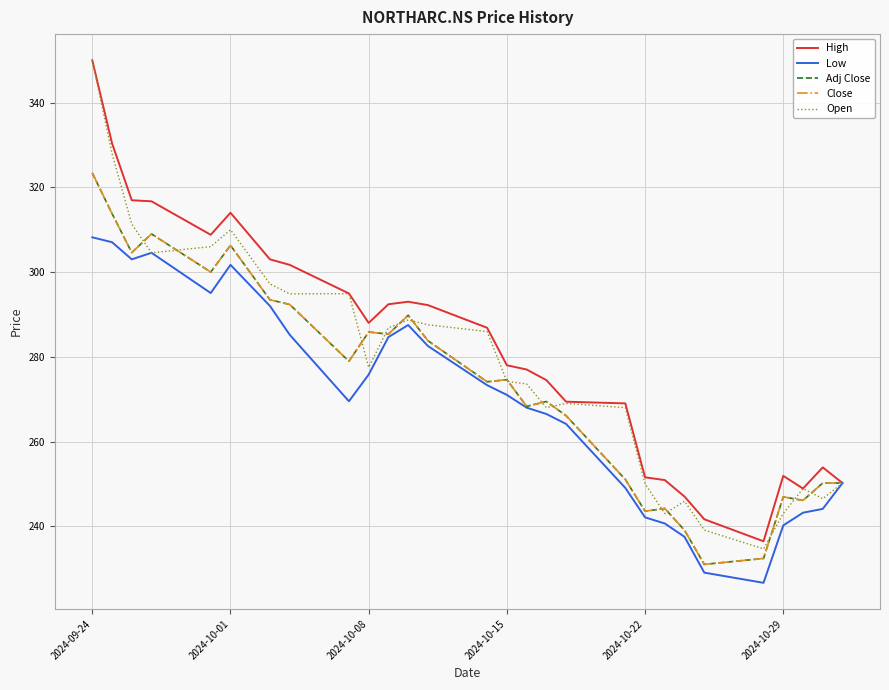

Rank the series by their maximum value, from lowest to highest.

Low, Adj Close, Close, High, Open